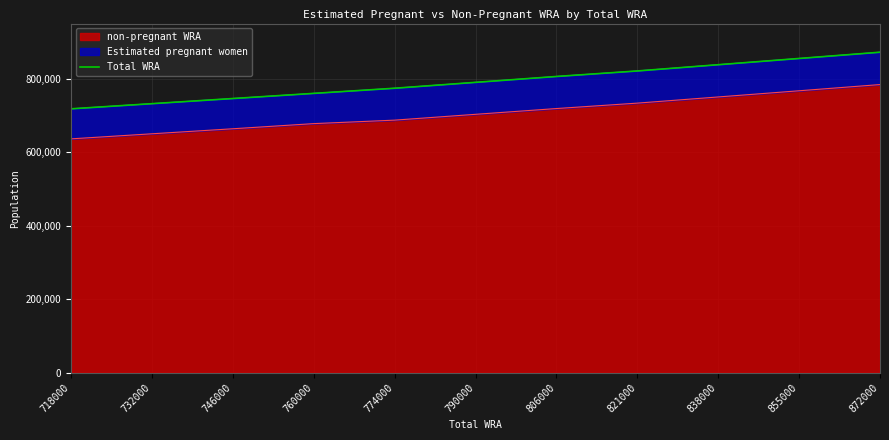

What is the ratio of the value at 718000 to the value at 760000?

0.9